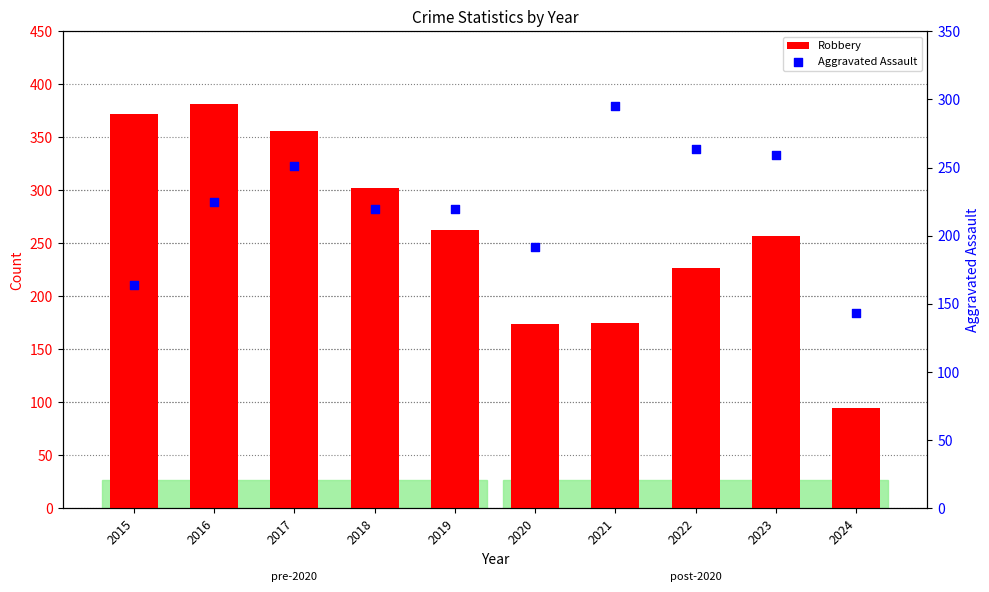

What is the total value across all series at 2016?

606